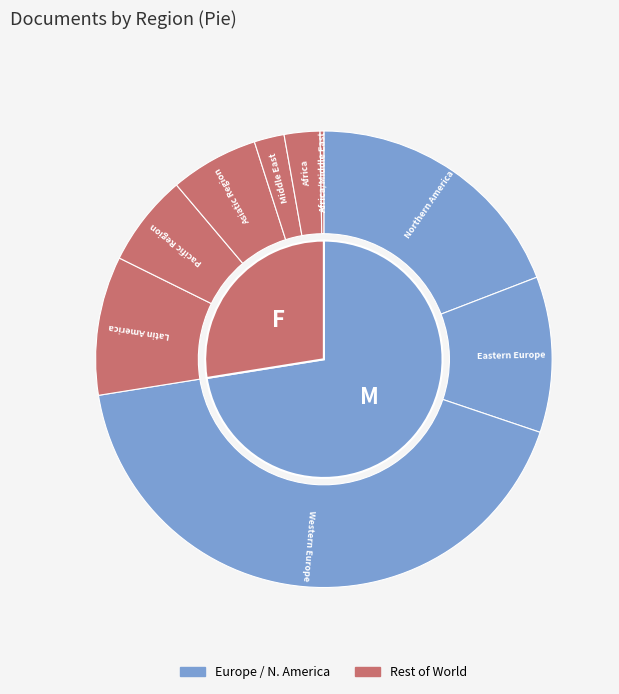

What percentage is the Latin America slice, to the nearest percent?

10%